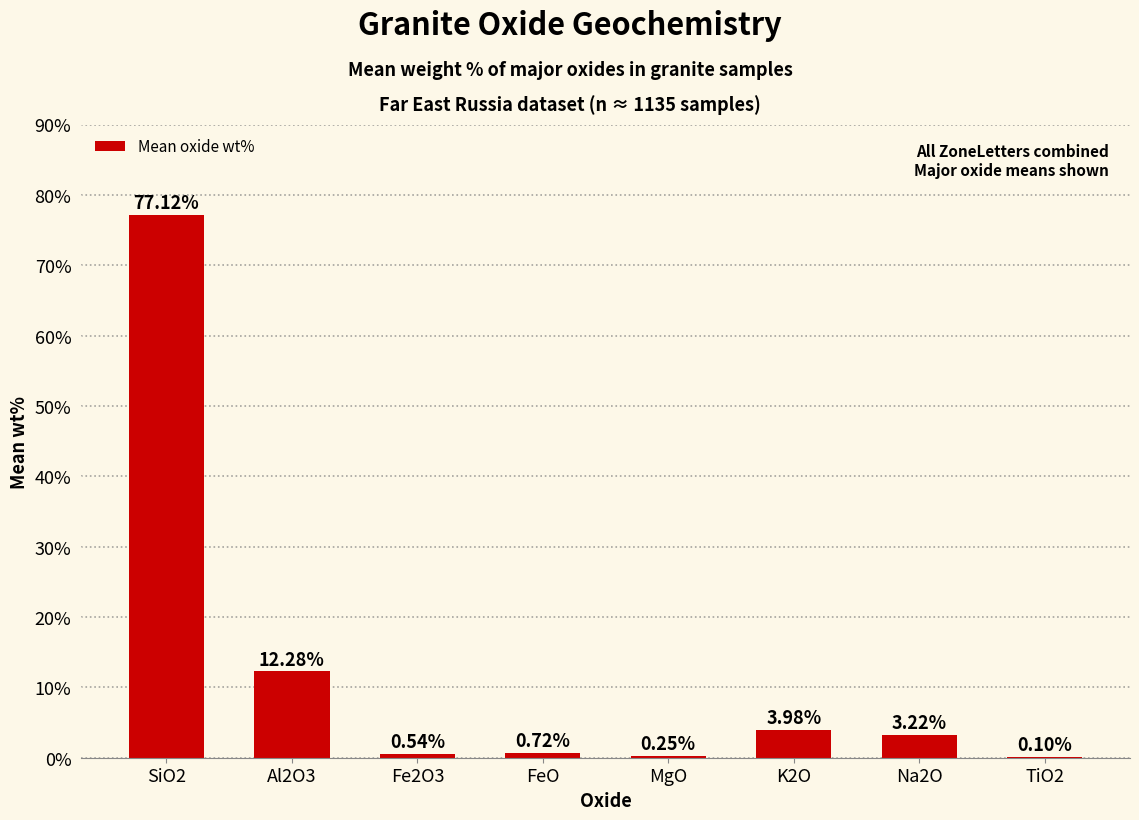

How many categories are shown in the chart?

8